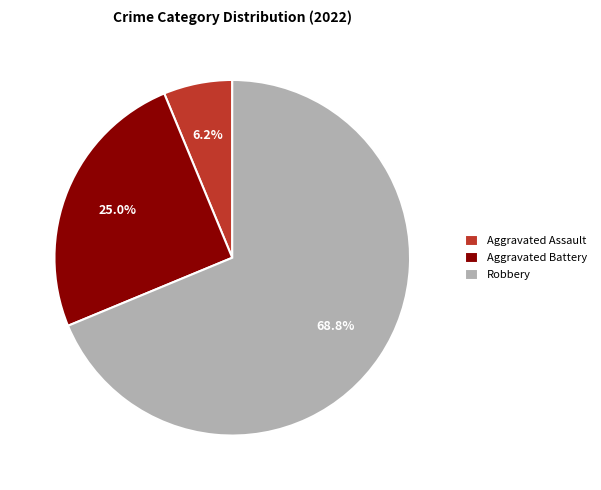

What percentage is the Robbery slice, to the nearest percent?

69%